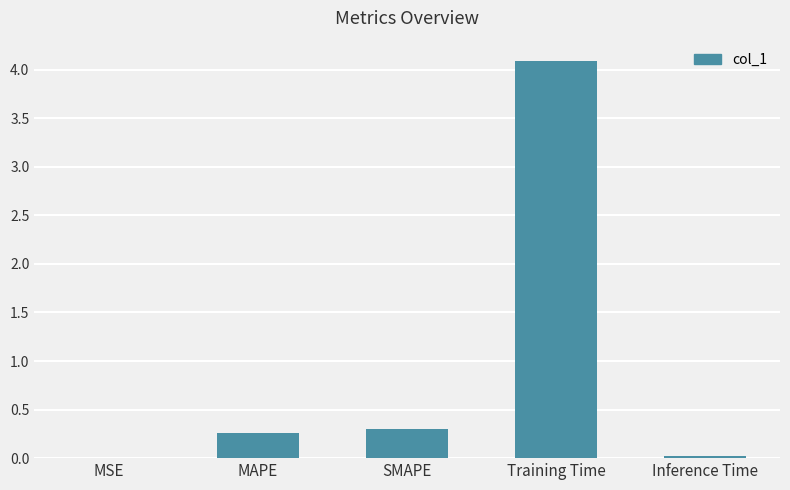

Which label corresponds to the largest value in the chart?

Training Time